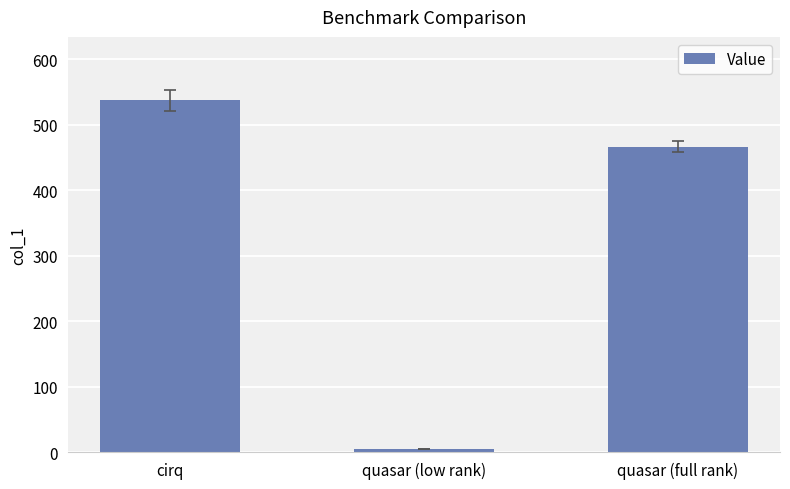

List the labels in order of value, smallest first.

quasar (low rank), quasar (full rank), cirq